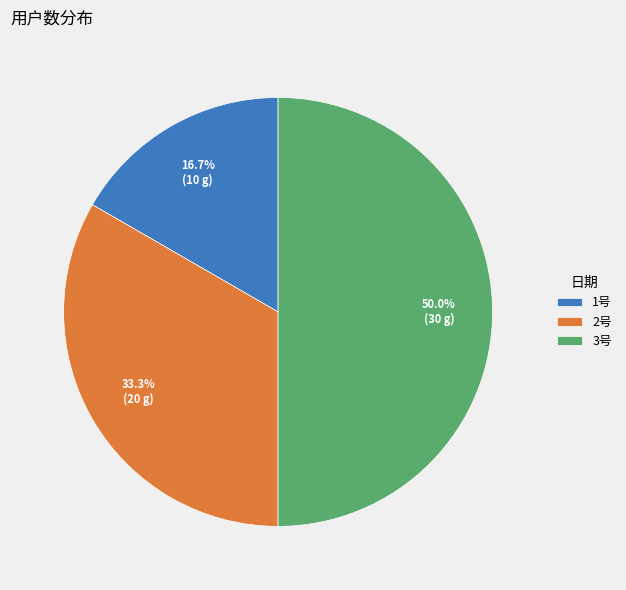

Is it true that 3号 is 43% of the pie?

False